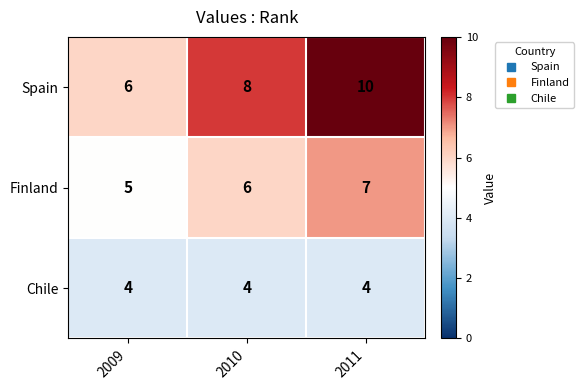

Read the Chile value at 2009.

4